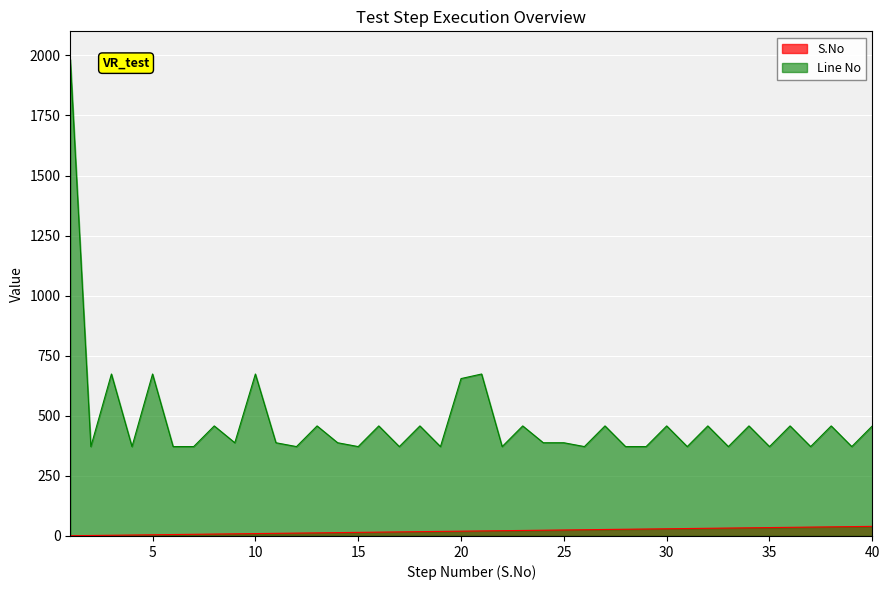

Rank the series by their maximum value, from highest to lowest.

Line No, S.No